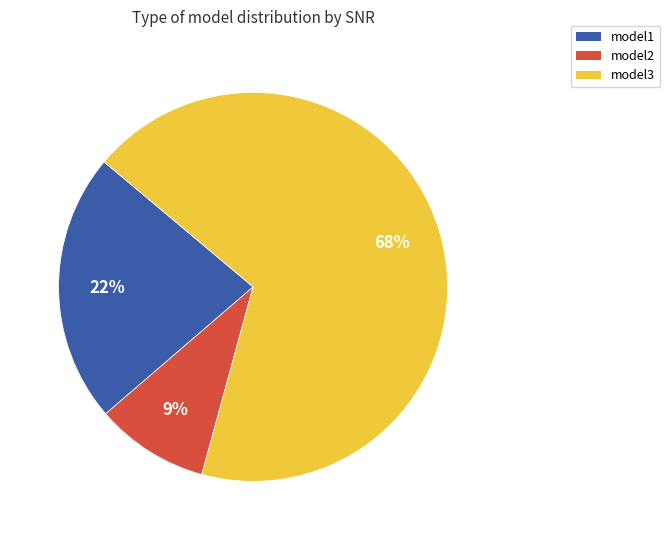

Which slice represents more than half of the pie?

model3